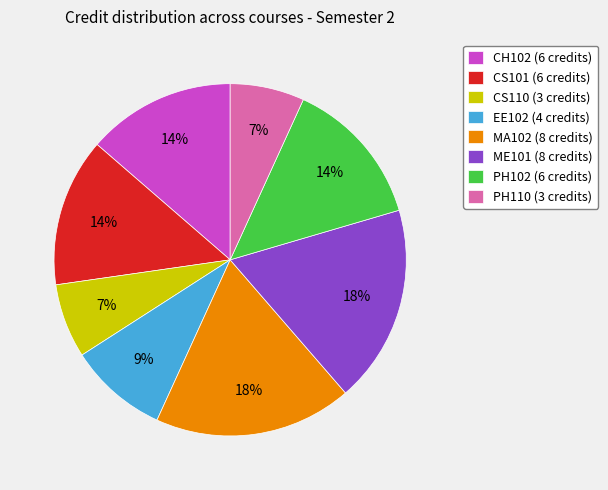

Combined, do PH102 (6 credits) and CH102 (6 credits) account for over 50%?

No